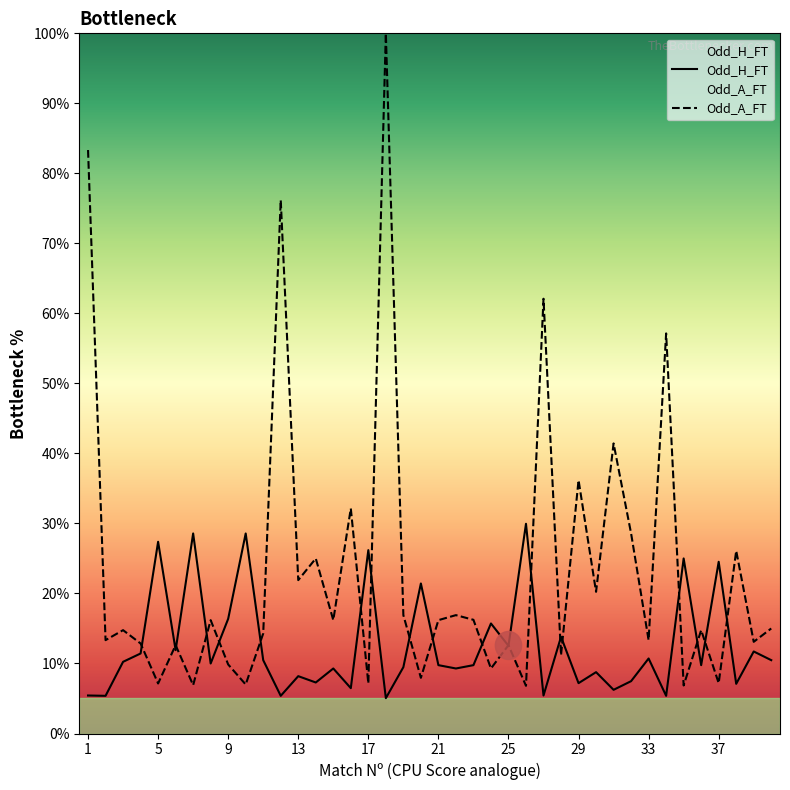

How many lines are shown in the chart?

2